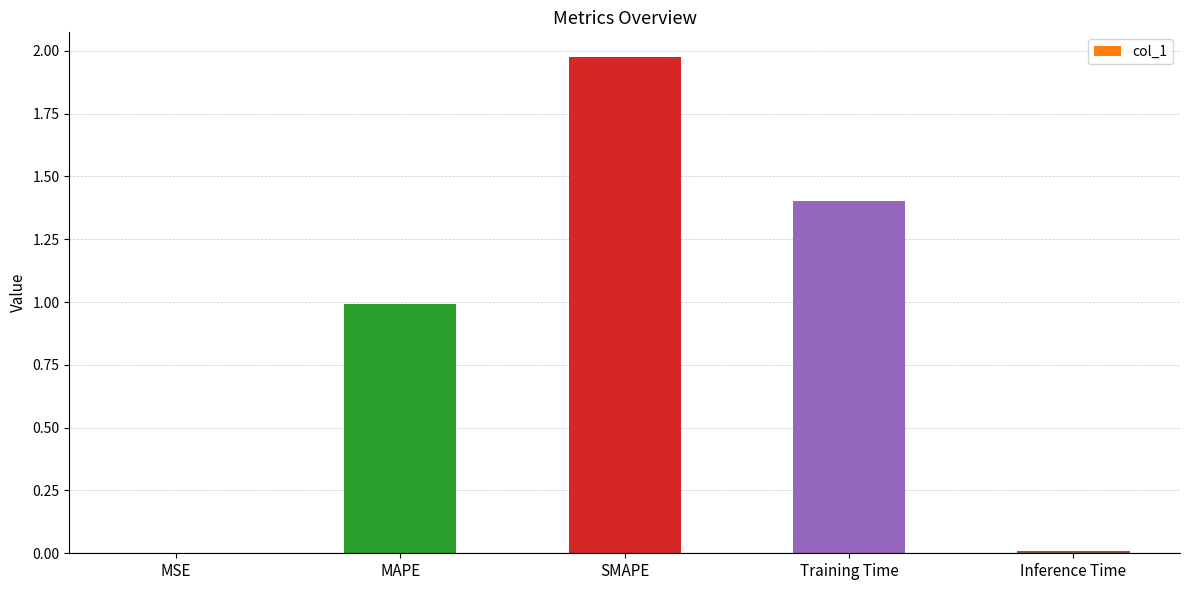

At which category does the chart reach its peak across all series?

SMAPE